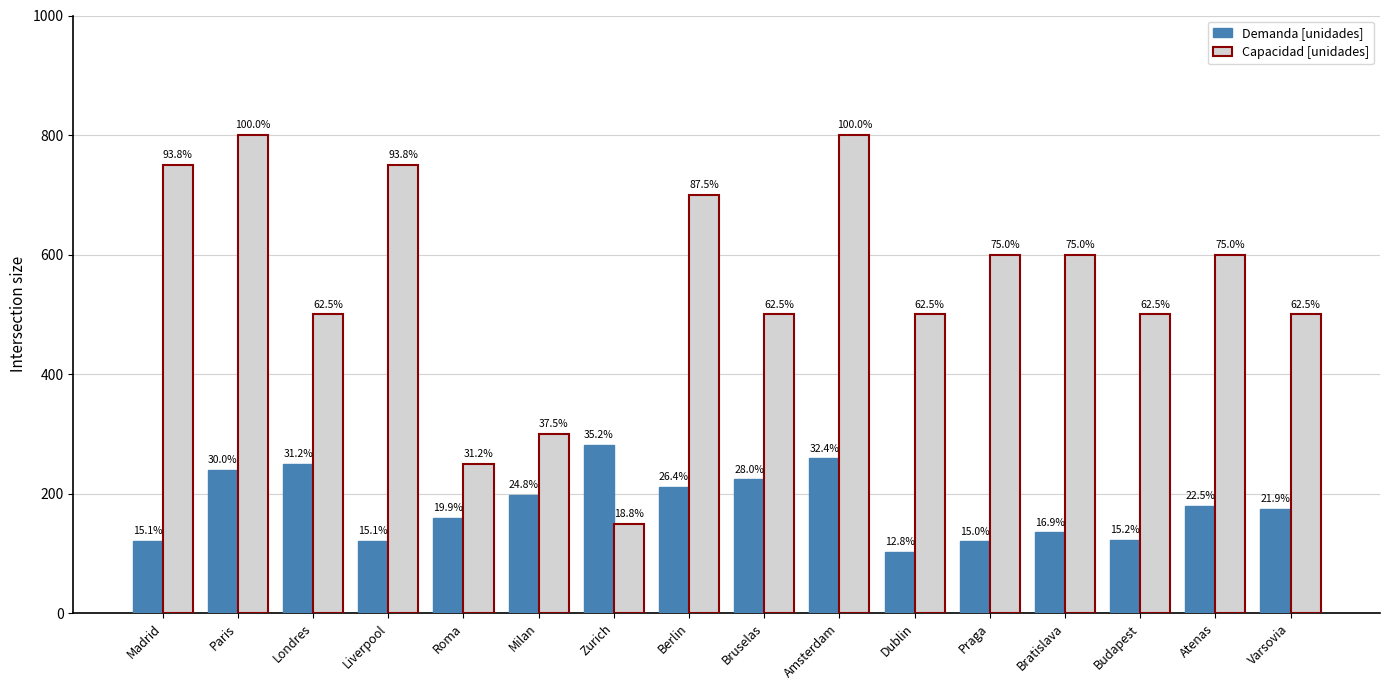

Are the bars grouped side by side (vs. stacked)?

Yes